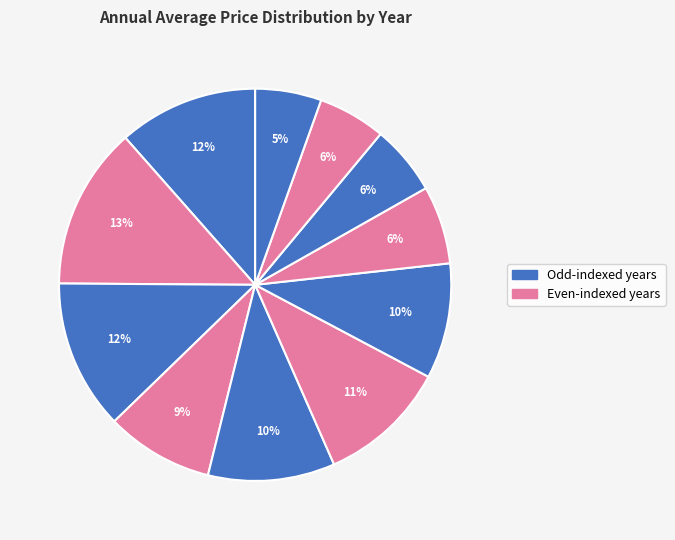

How many segments does this pie chart have?

11